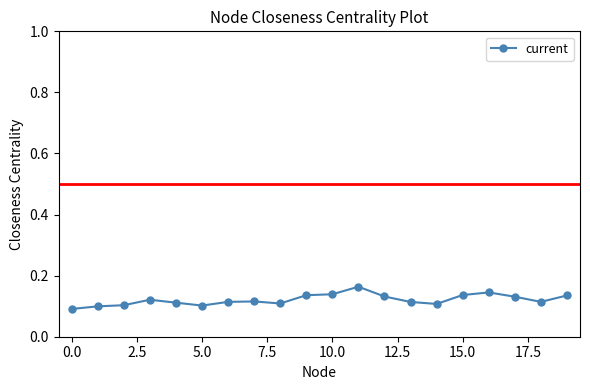

True or false: there are more than 1 points higher than both neighbors.

True